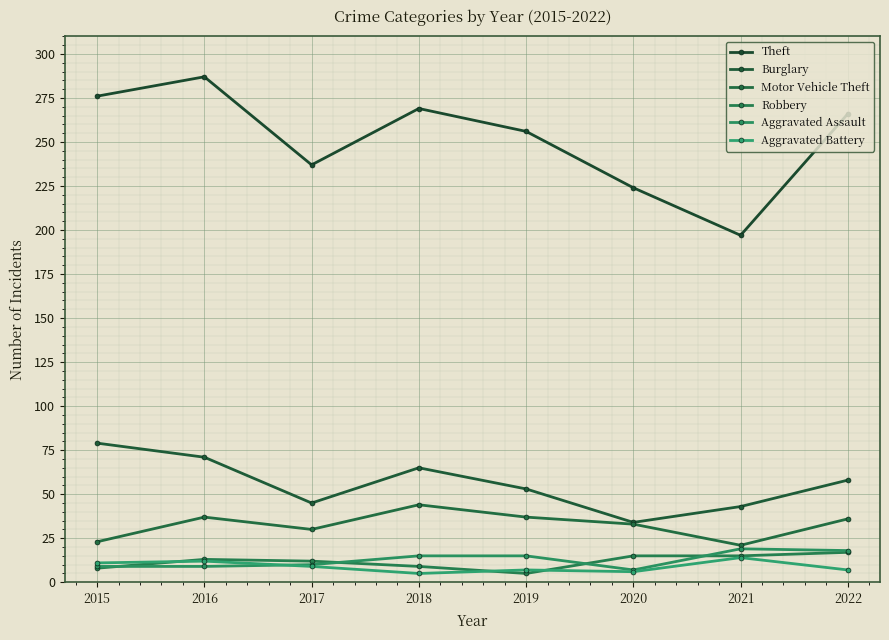

Does the chart have visible grid lines?

Yes